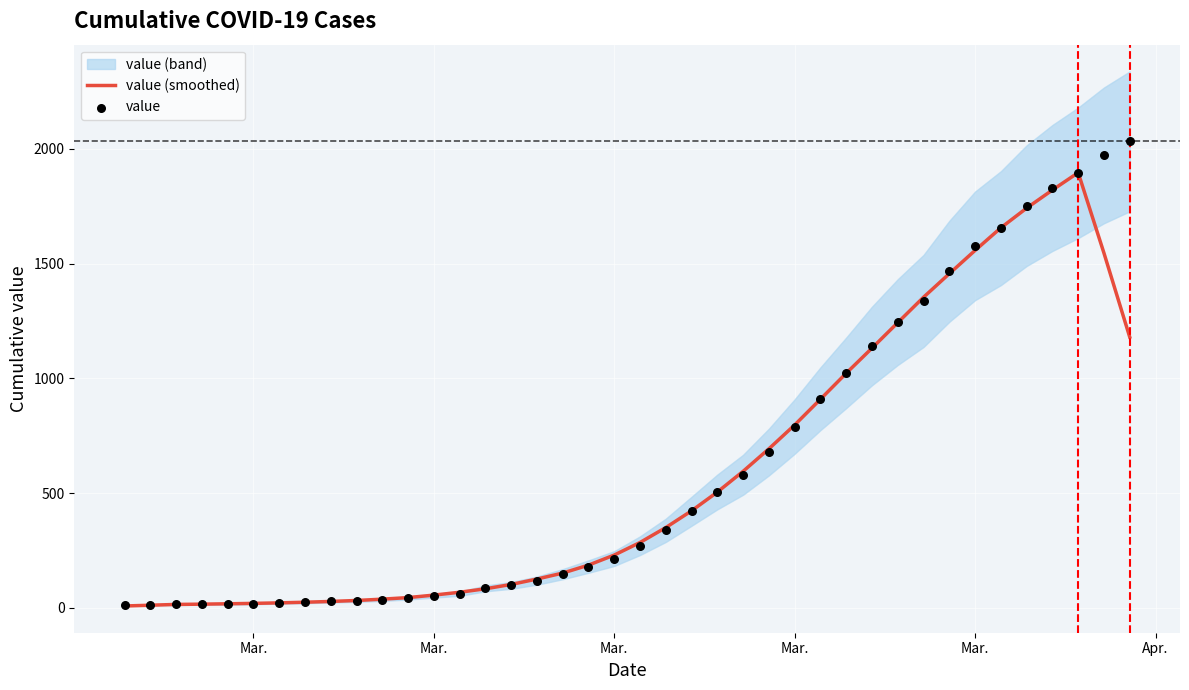

At how many categories does at least one series exceed 931?

12